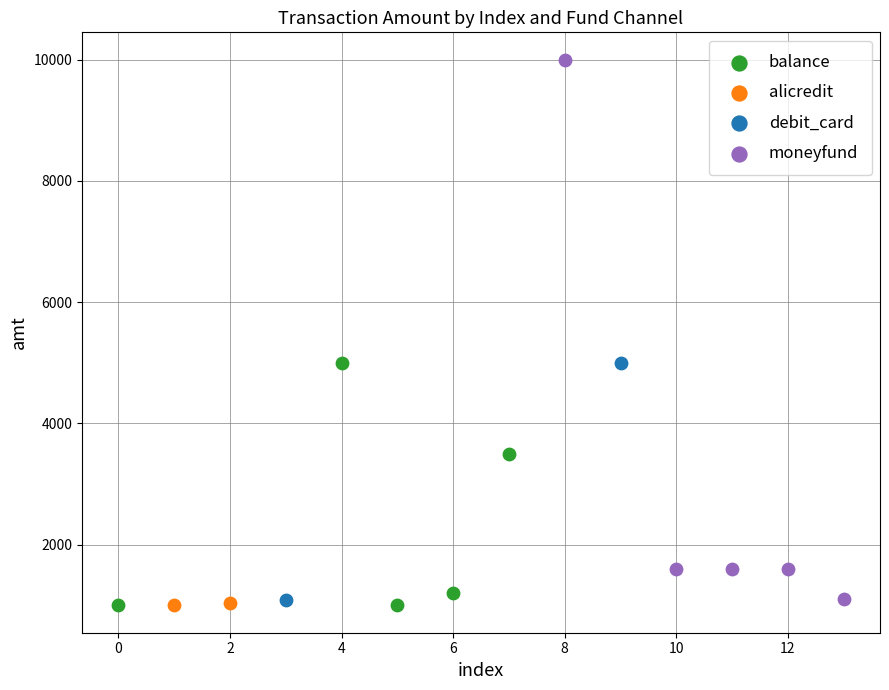

Which series has the largest Y range (max minus min)?

moneyfund